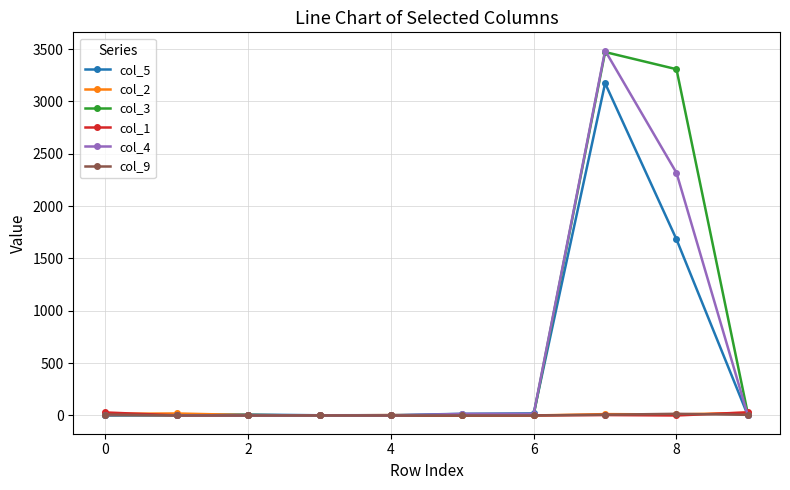

What is the maximum value shown in the chart?

3485